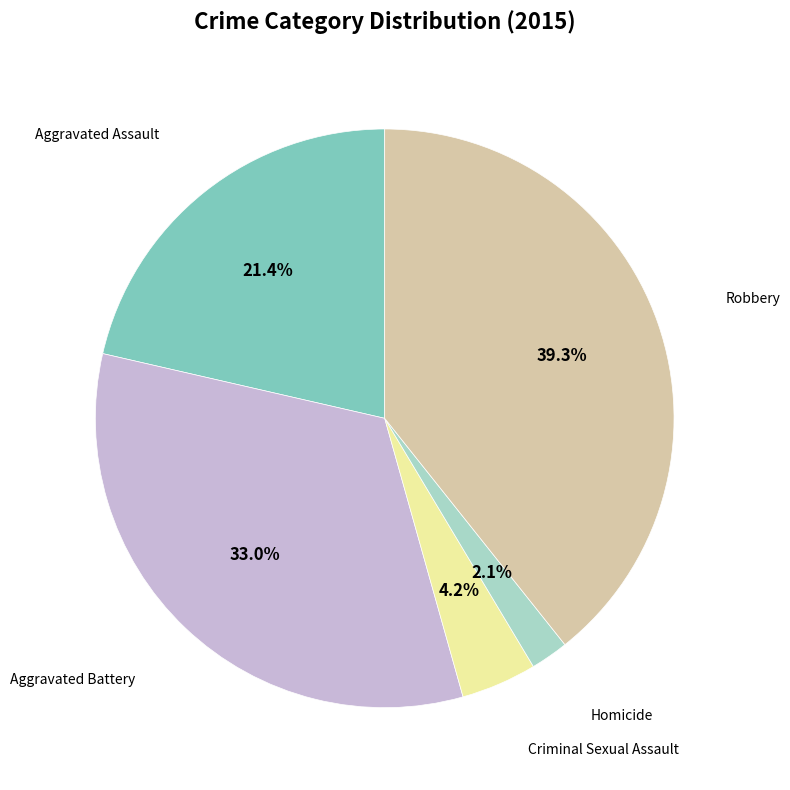

Does any single category account for the majority?

No